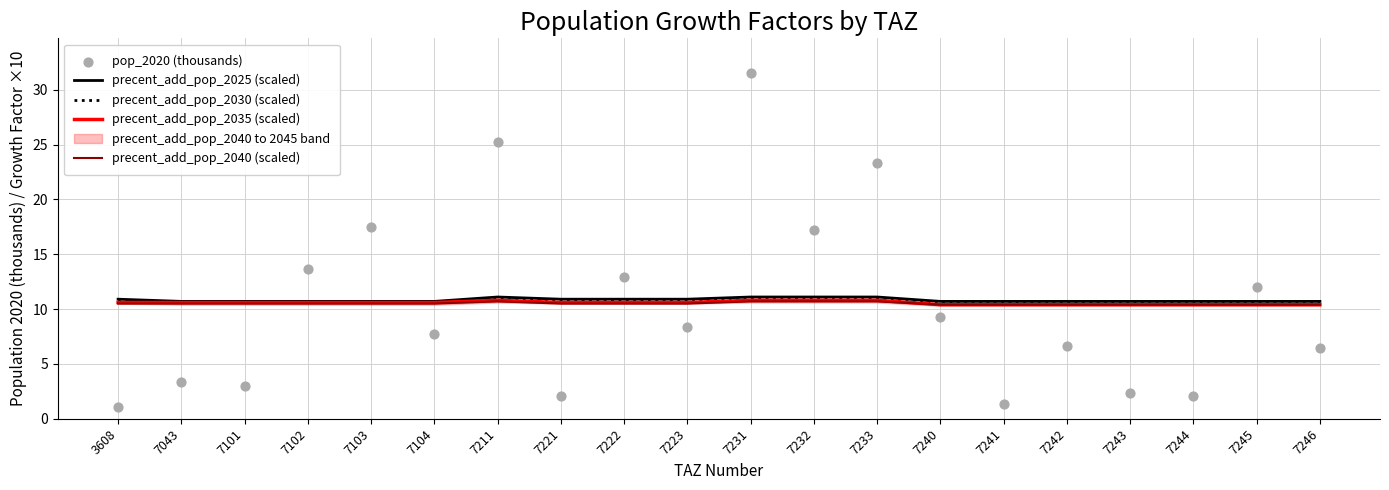

Is the value of precent_add_pop_2035 (scaled) at 7043 greater than the value of precent_add_pop_2025 (scaled) at 7103?

No